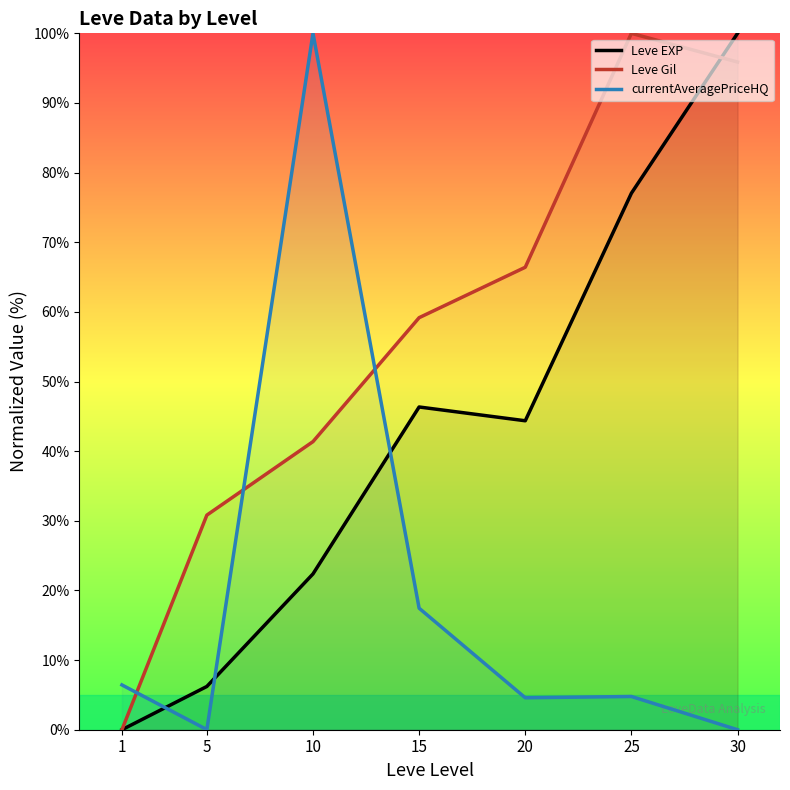

How many values in the Leve EXP series exceed 44?

4